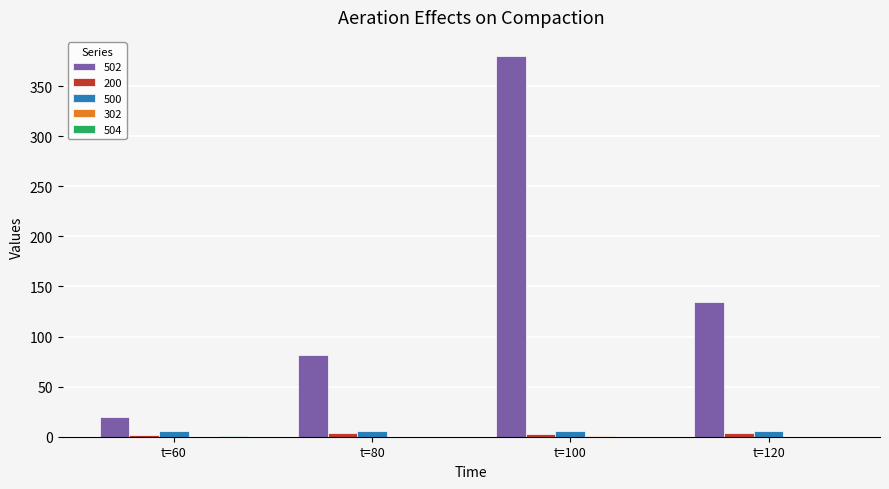

True or false: 500 has a value of 5.4 at t=100.

True